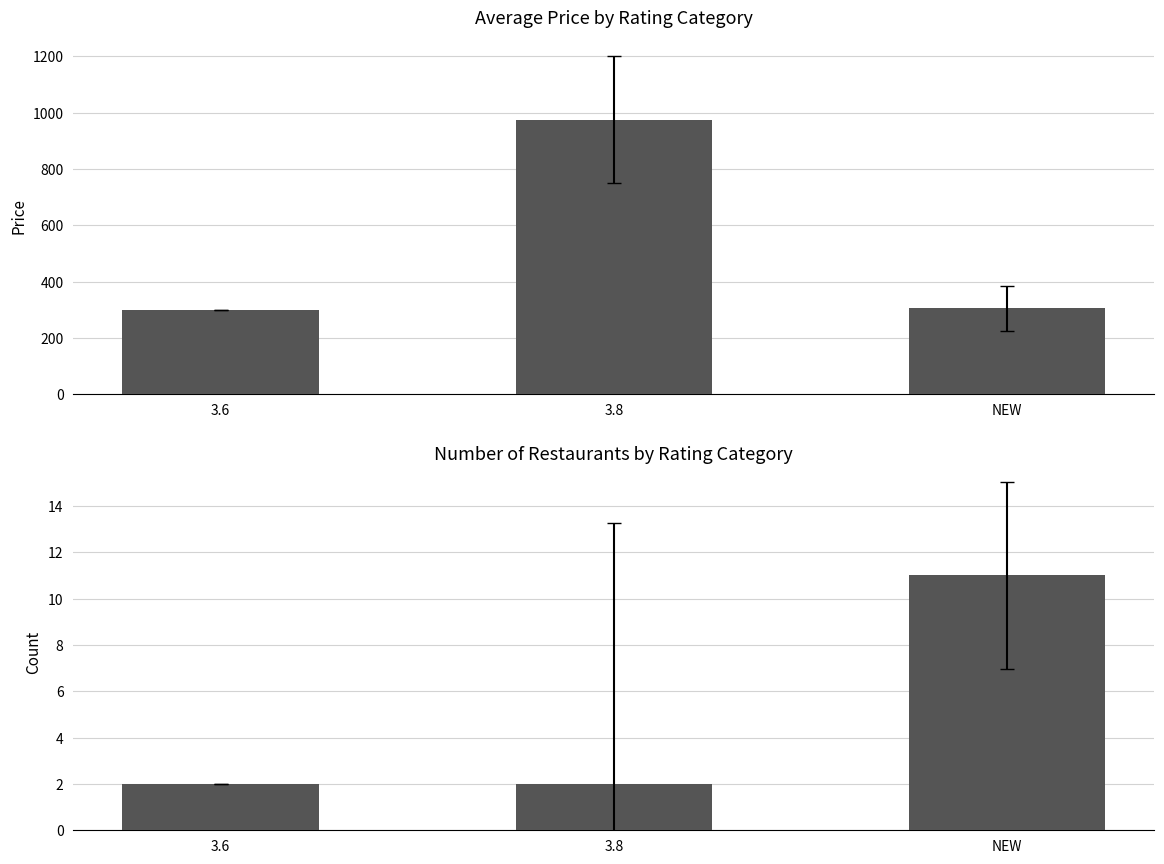

At 3.8, list the series in order from largest to smallest.

PRICE, PAGE NO